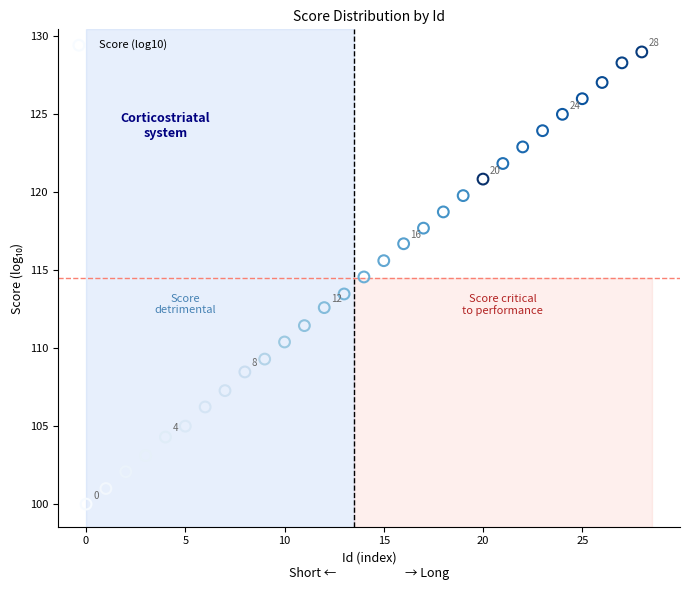

What is the range of Y values (max minus min)?

29.0